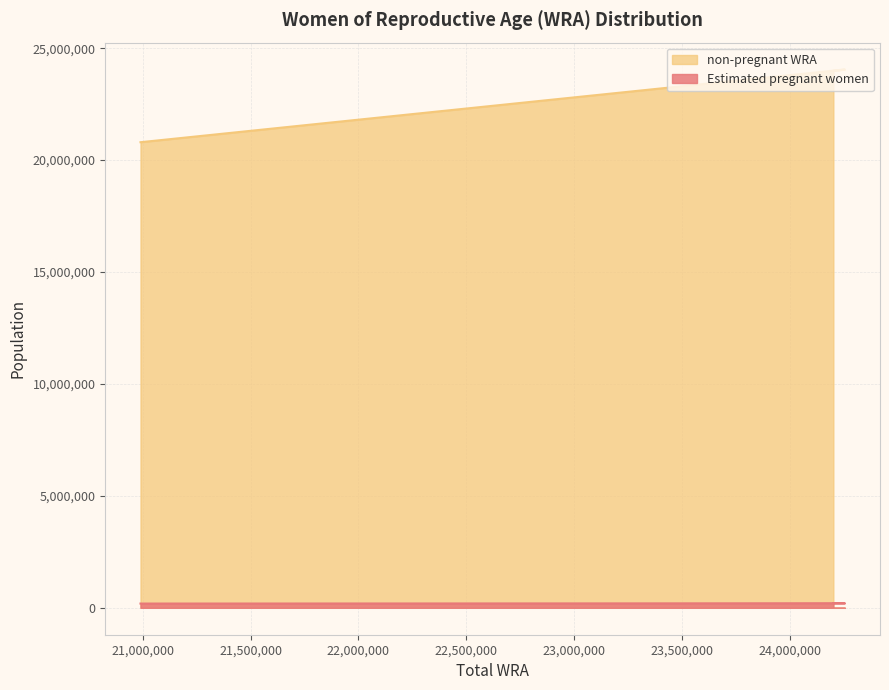

What are all the series names shown in the legend?

Estimated pregnant women, non-pregnant WRA